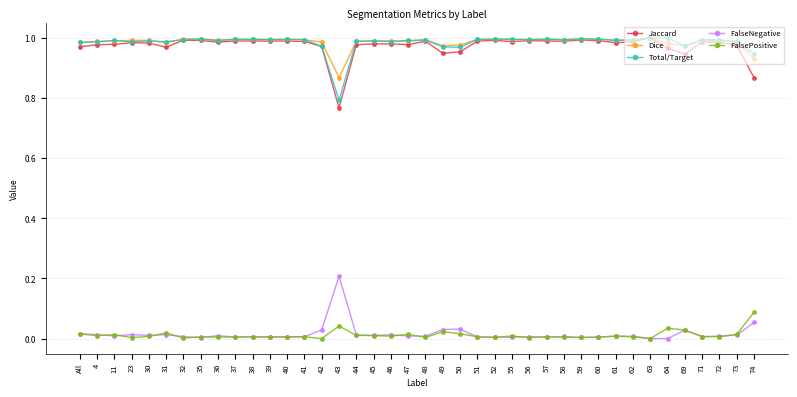

Is the value of FalsePositive at 4 greater than the value of Dice at 51?

No